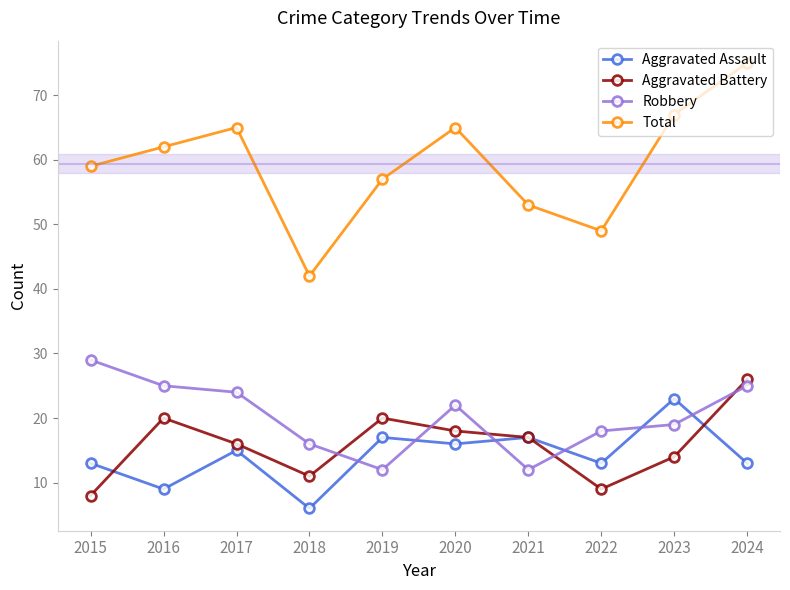

What is the maximum value shown in the chart?

75